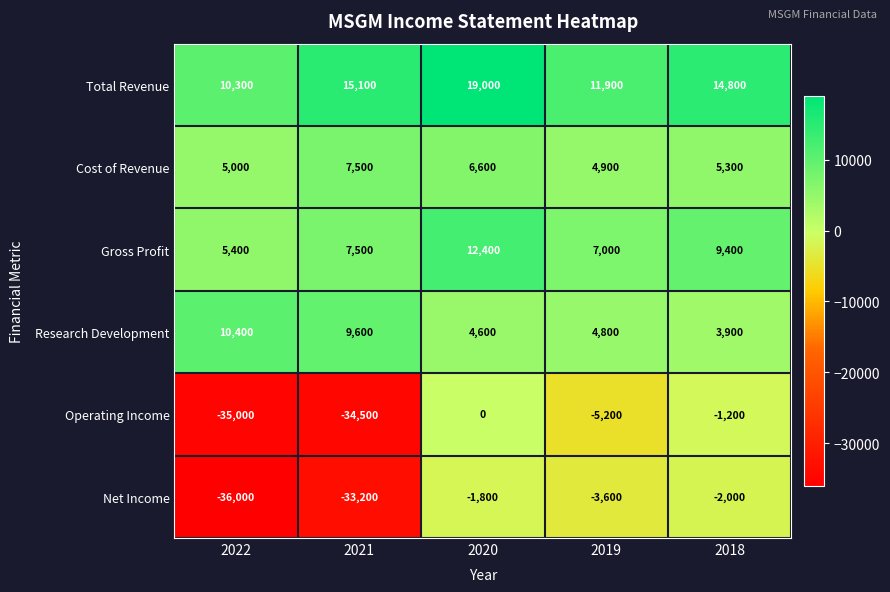

At which label is Operating Income closest to -17500?

2019